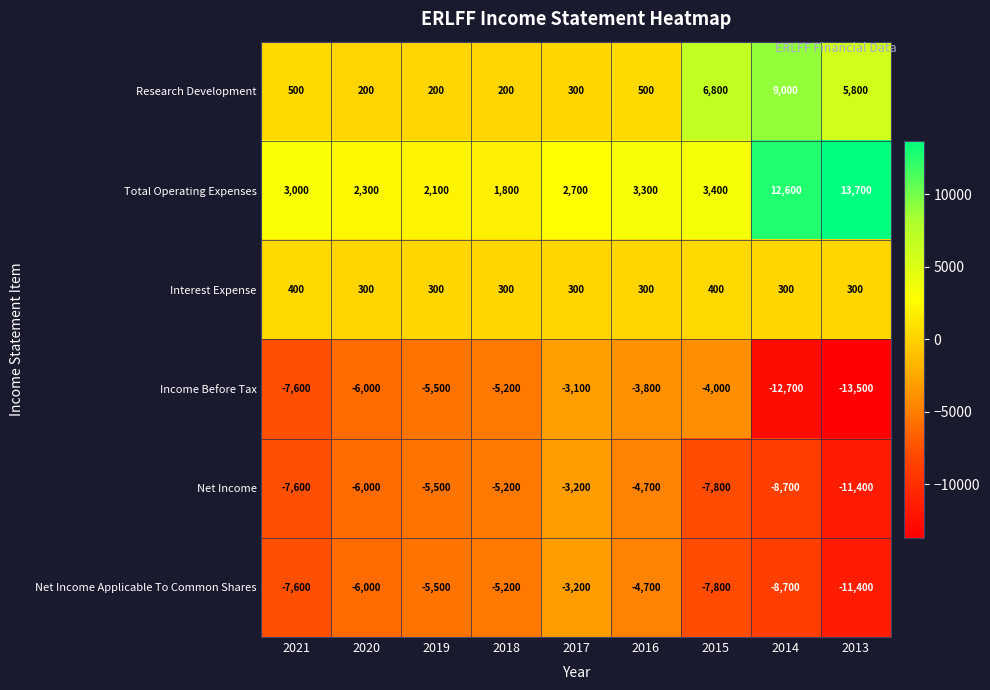

At how many categories does at least one series exceed 3415?

3